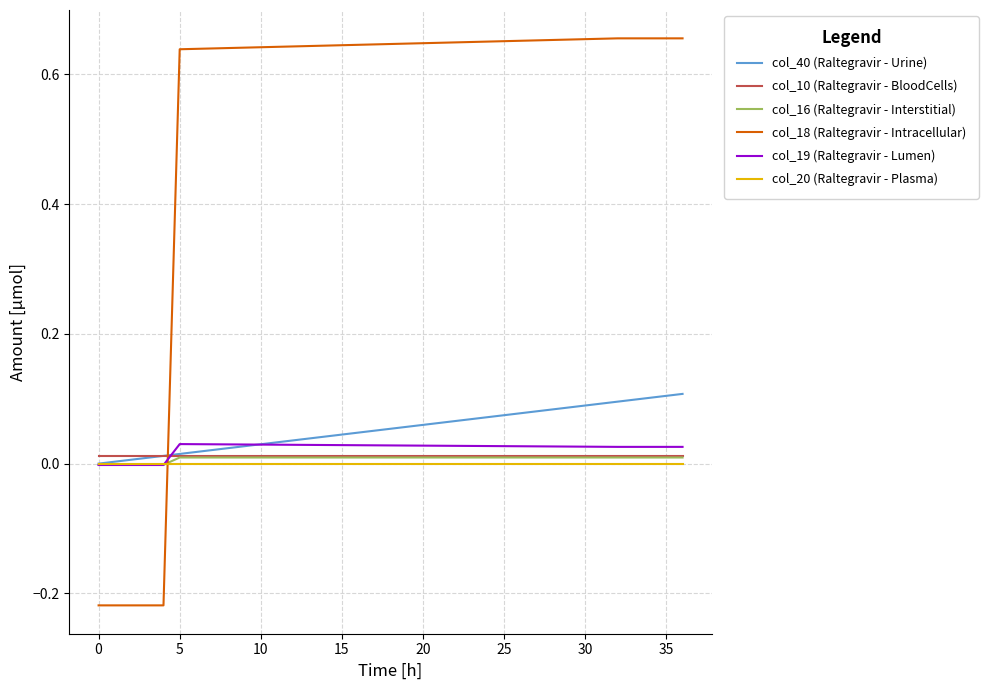

How many intersections are there between col_10 (Raltegravir - BloodCells) and col_19 (Raltegravir - Lumen)?

1